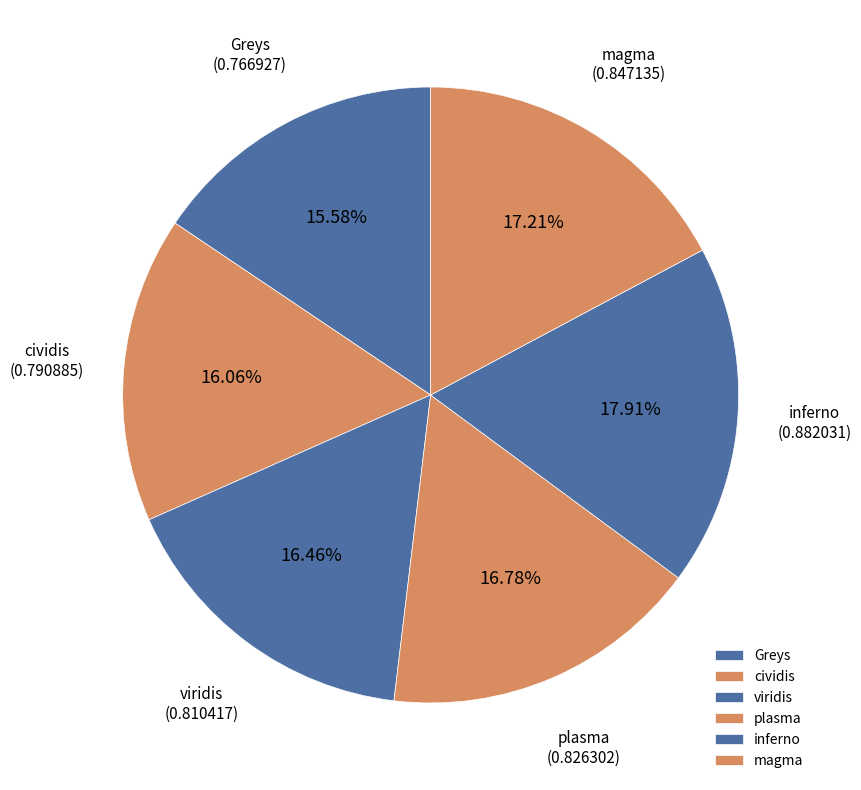

Combined, do viridis and inferno account for over 50%?

No